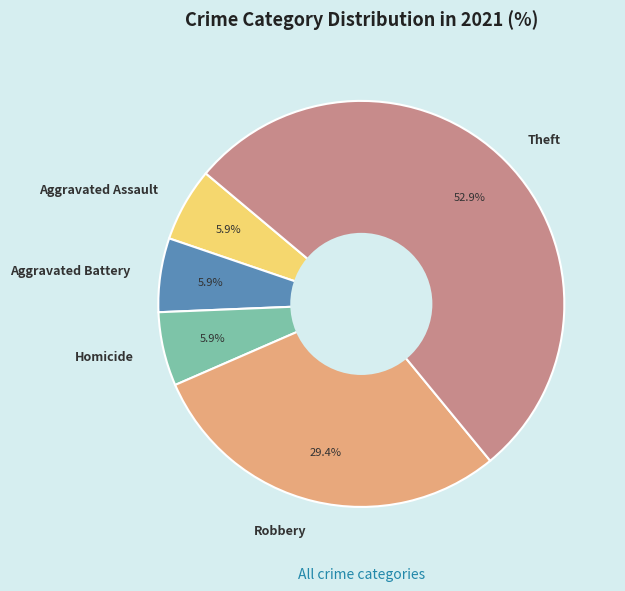

How many segments does this pie chart have?

5